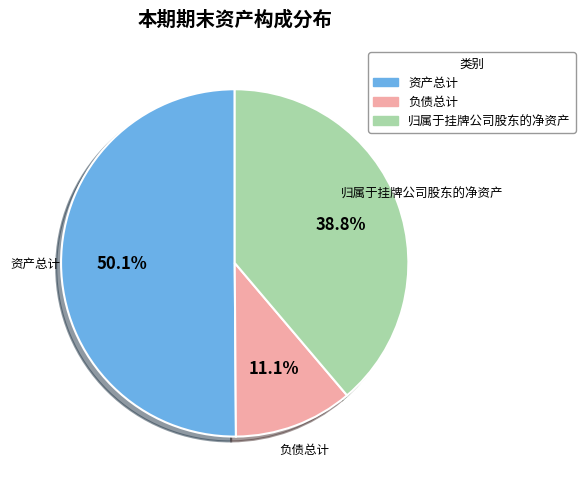

Which has a higher value, 资产总计 or 归属于挂牌公司股东的净资产?

资产总计